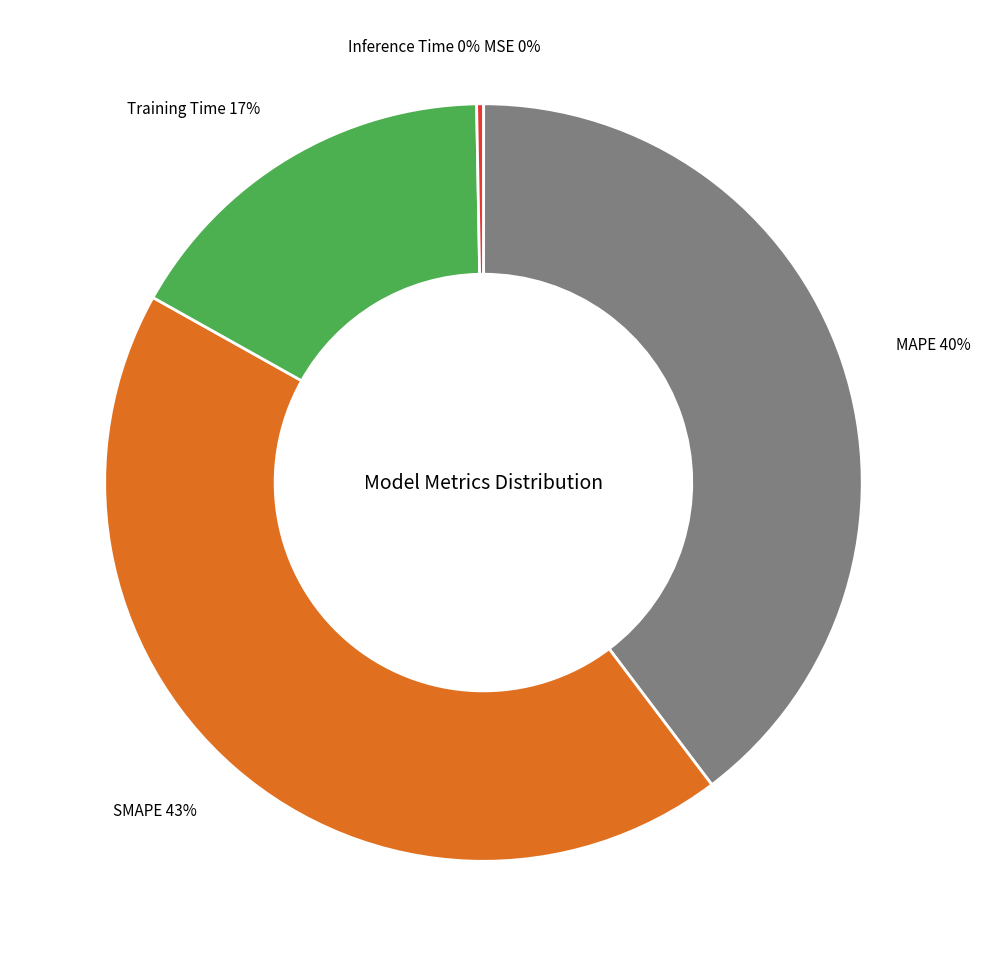

To the nearest percent, what portion does Training Time represent?

17%